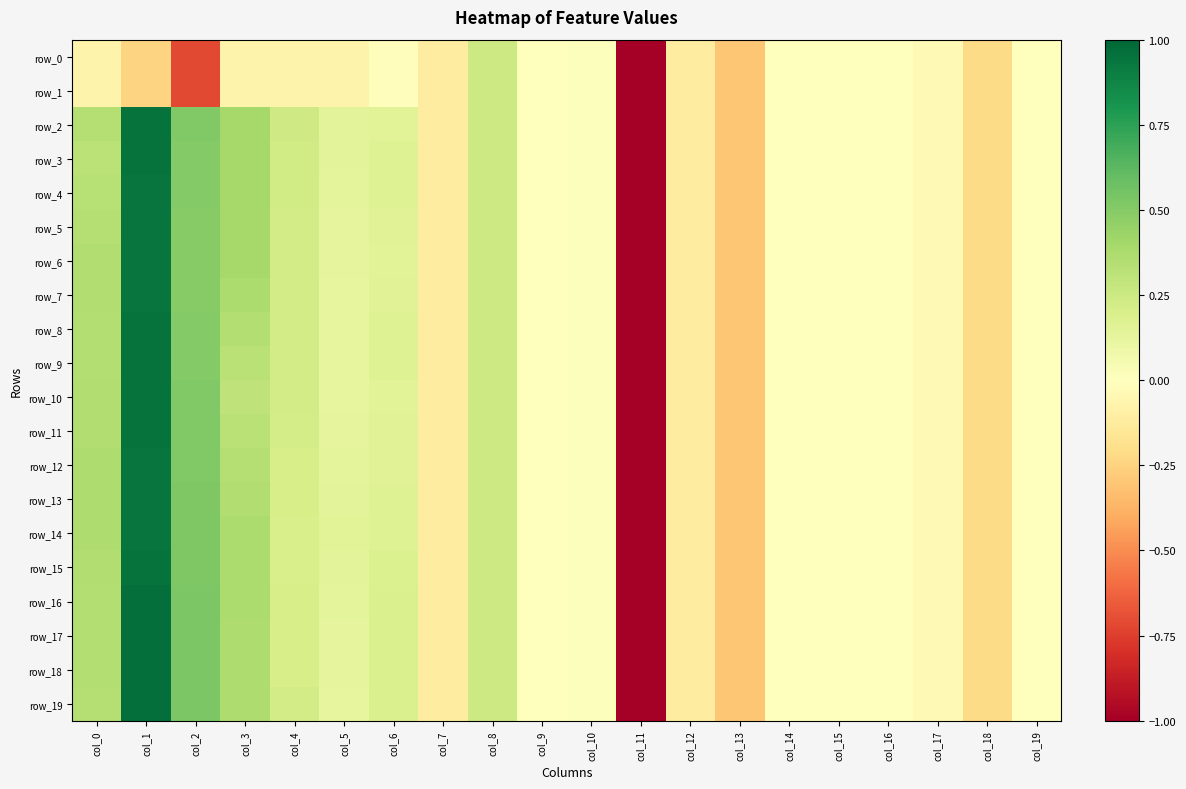

List the series in order of their peak value, highest first.

row_16, row_17, row_18, row_19, row_2, row_9, row_10, row_15, row_3, row_11, row_8, row_4, row_12, row_7, row_5, row_13, row_6, row_14, row_0, row_1